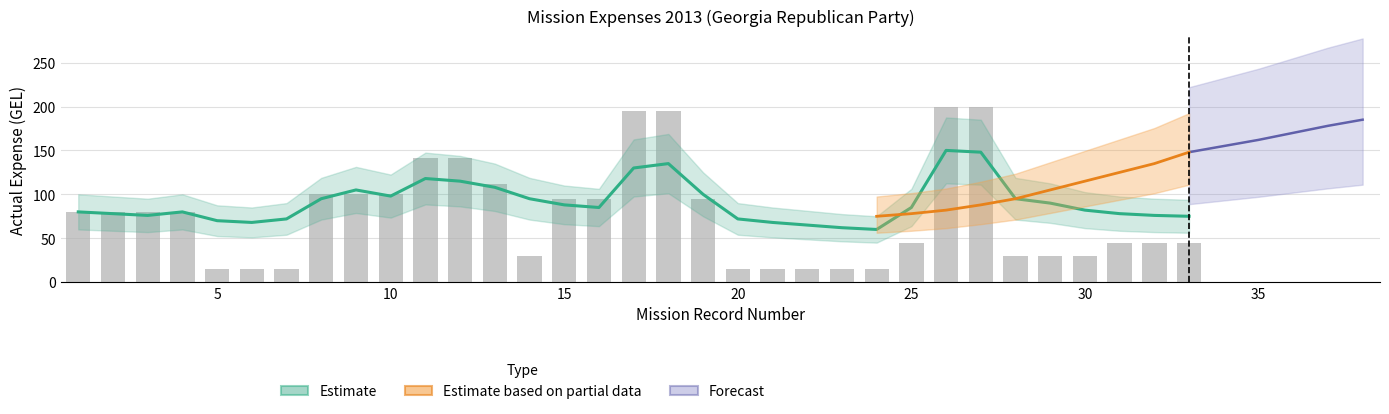

How many data points are above 80?

13